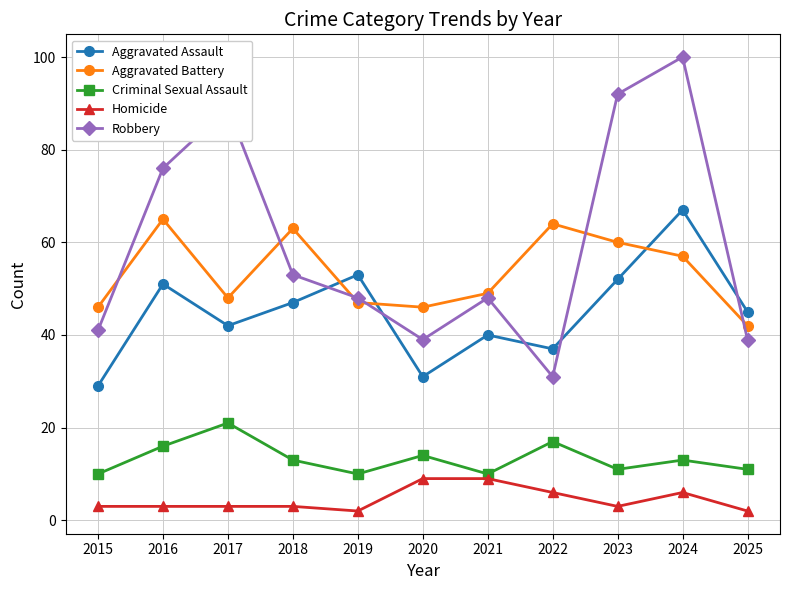

The value of Criminal Sexual Assault at 2015 is 10. True or false?

True